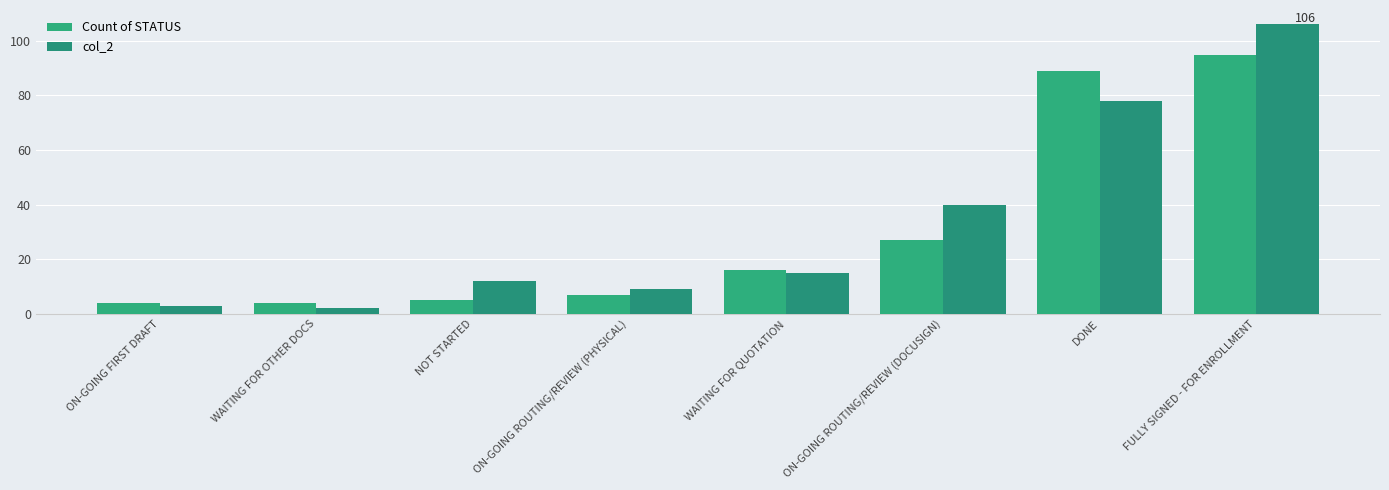

What is the sum of the Count of STATUS values at NOT STARTED and ON-GOING ROUTING/REVIEW (DOCUSIGN)?

32